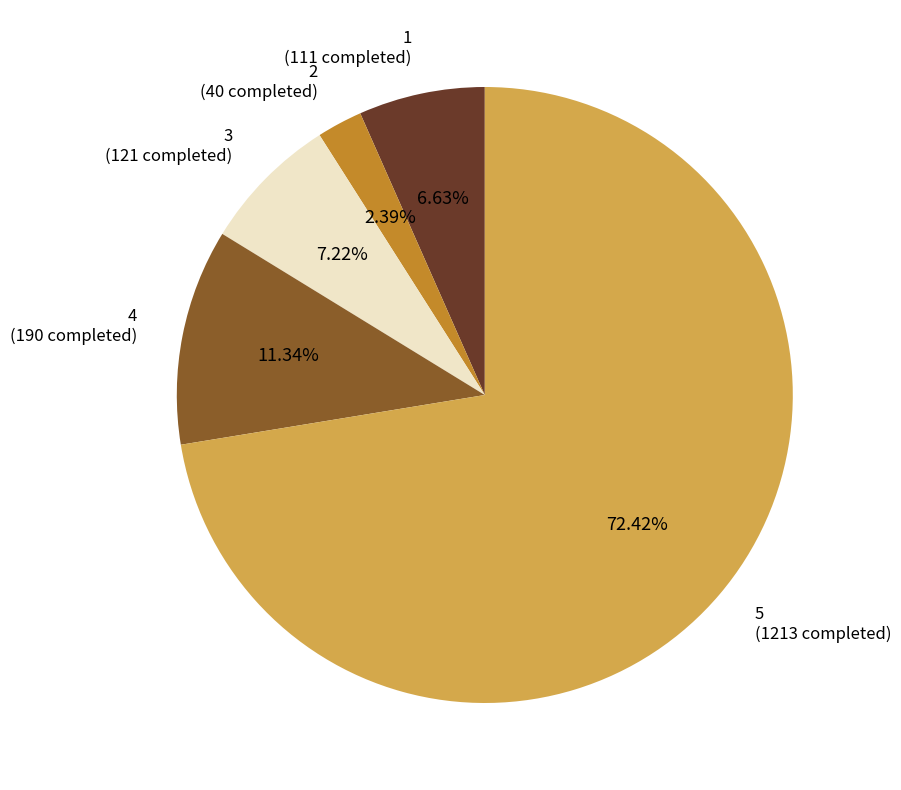

Is there a majority slice in this chart?

Yes